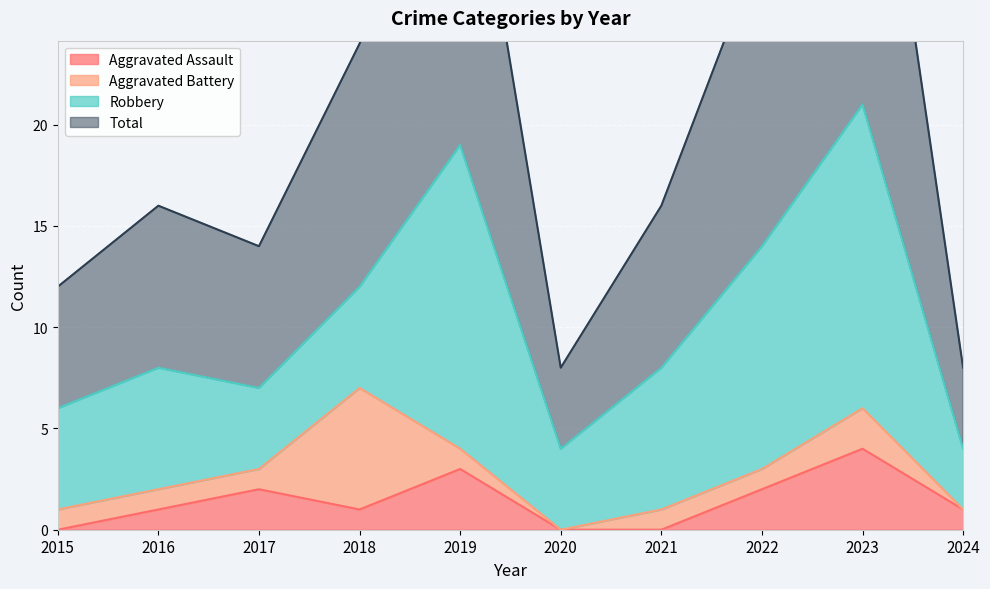

The value of Aggravated Assault at 2022 is 3. True or false?

False